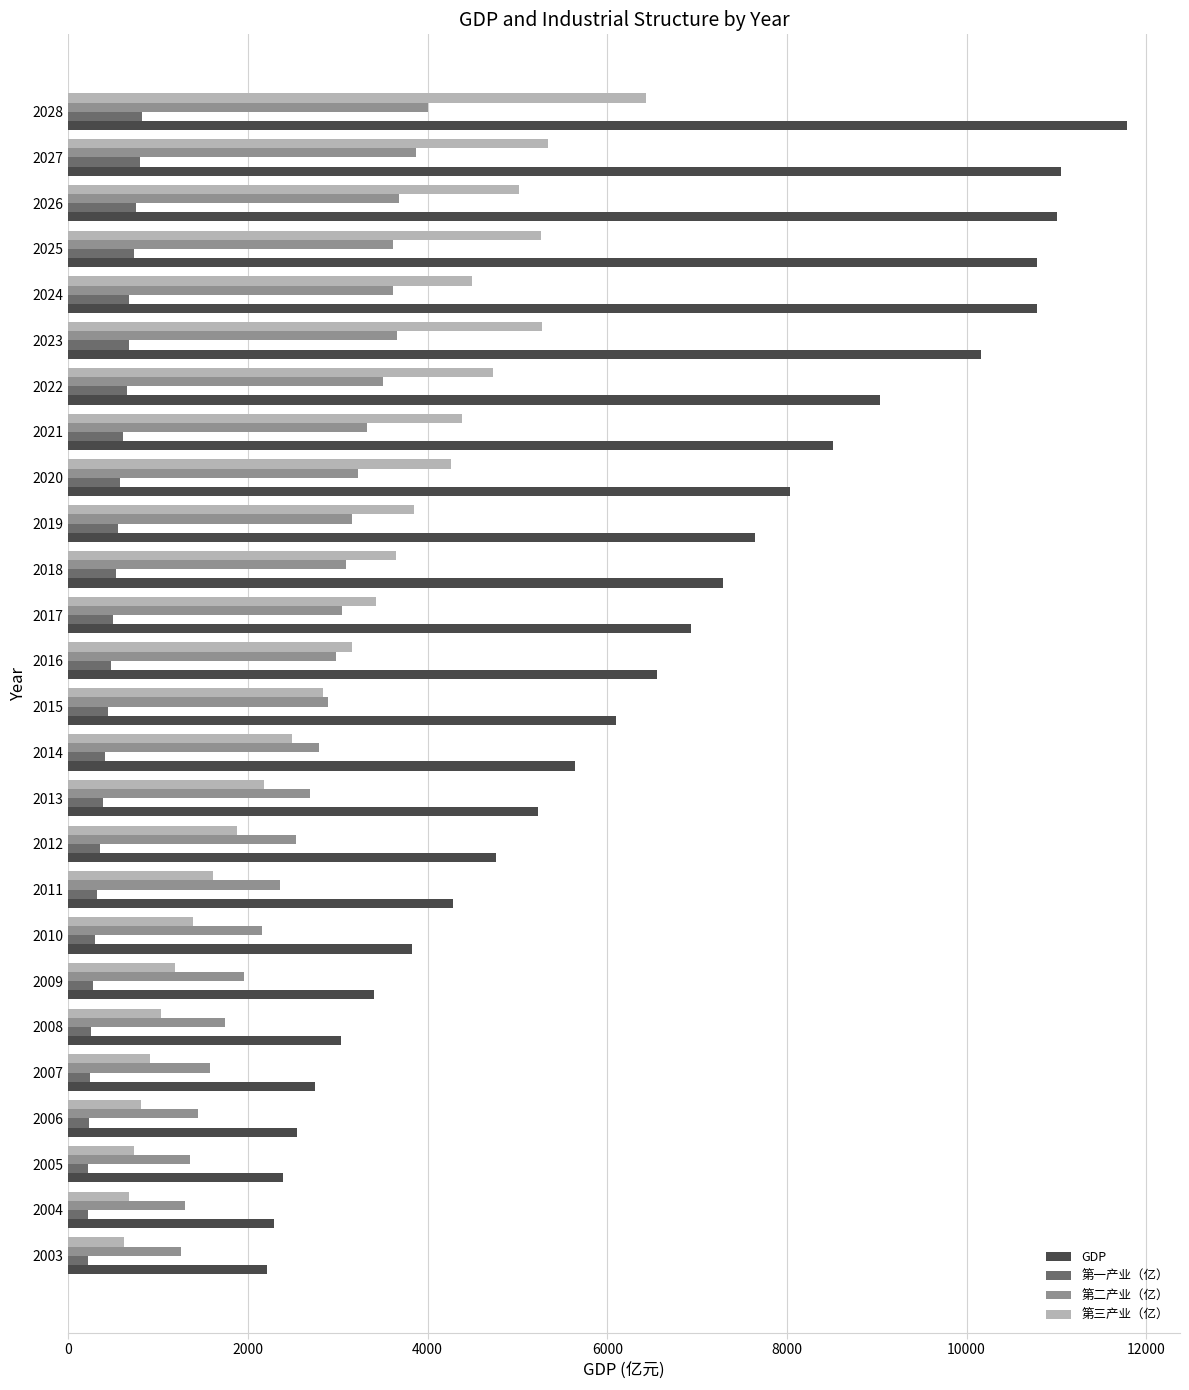

What is the highest value of the 第一产业（亿） series?

824.6